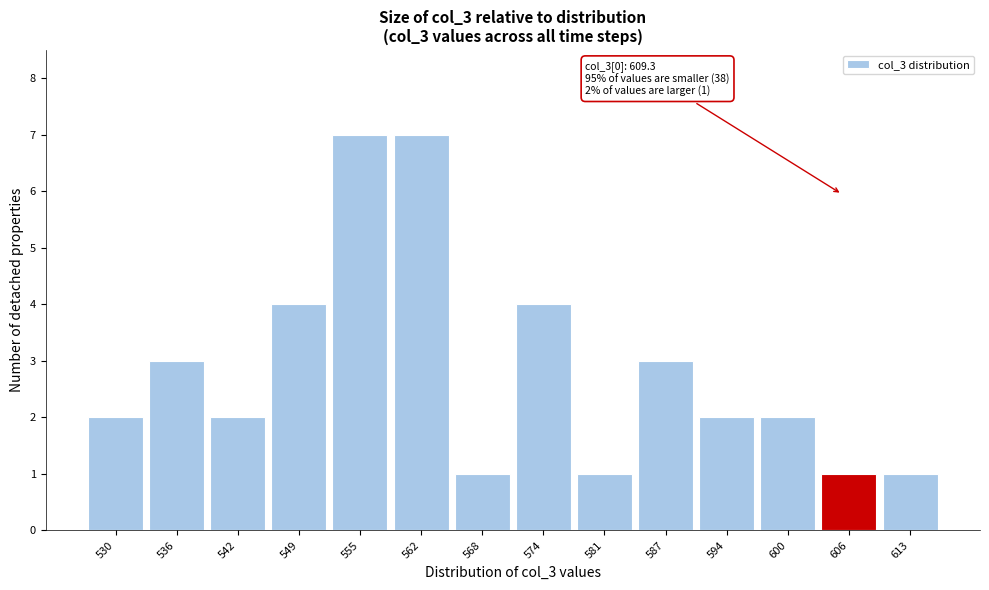

Reading left to right, transcribe all the data shown in this chart.

2	3	2	4	7	7	1	4	1	3	2	2	1	1